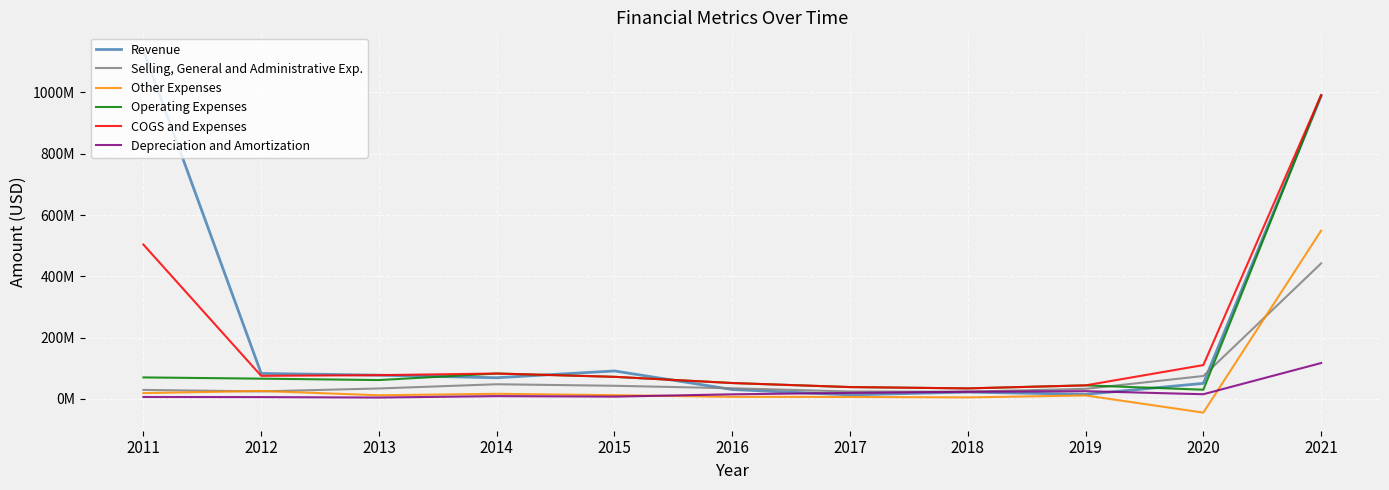

How many negative values does the Other Expenses series have?

1